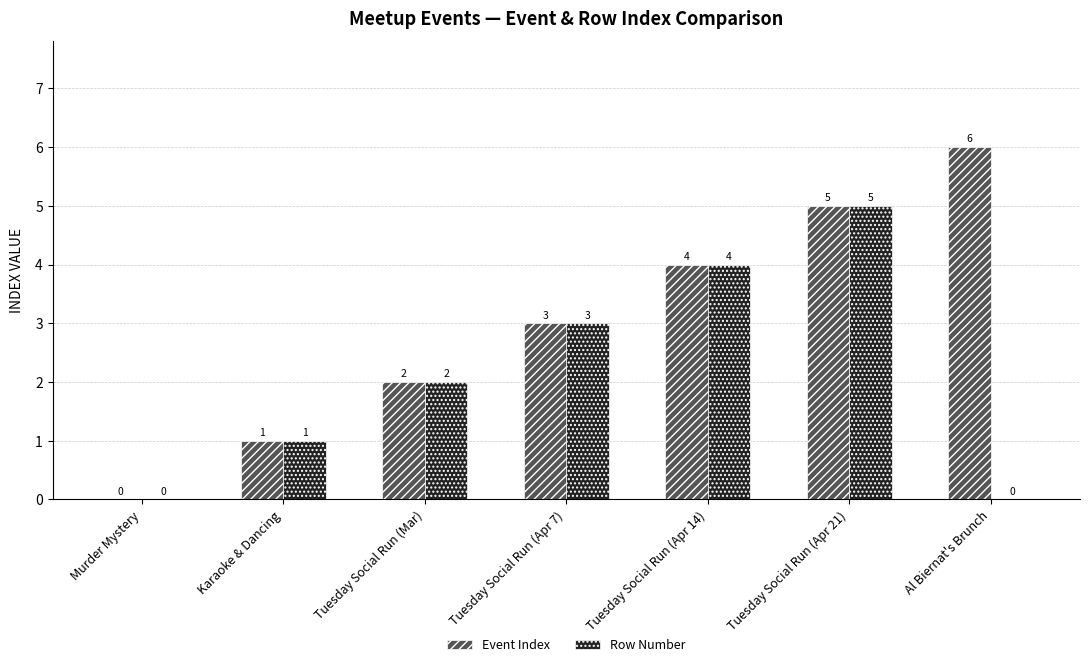

True or false: Row Number has a value of 2 at Murder Mystery.

False